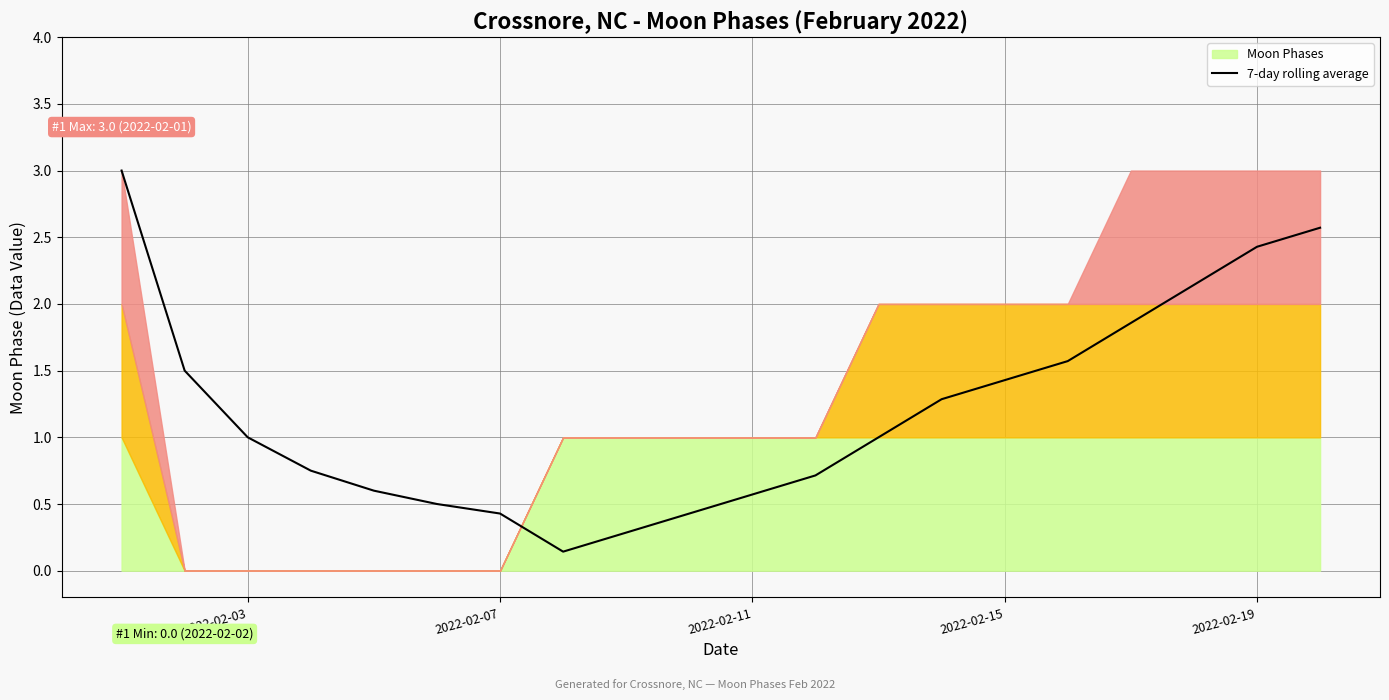

Reading right to left, list all the values displayed in this chart.

2.6	2.4	2.1	1.9	1.6	1.4	1.3	1.0	0.7	0.6	0.4	0.3	0.1	0.4	0.5	0.6	0.8	1.0	1.5	3.0